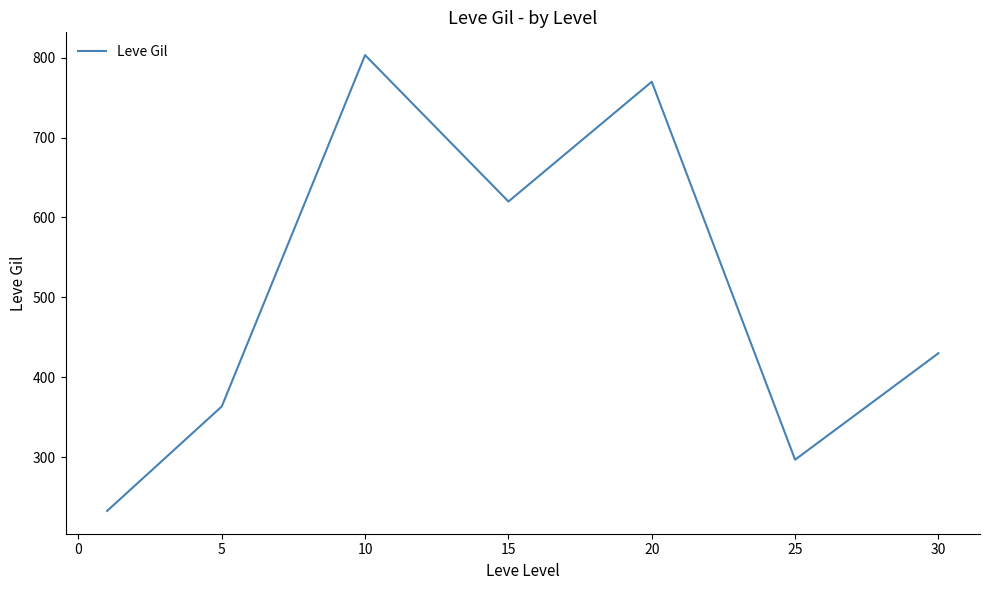

What is the smallest value displayed?

232.5